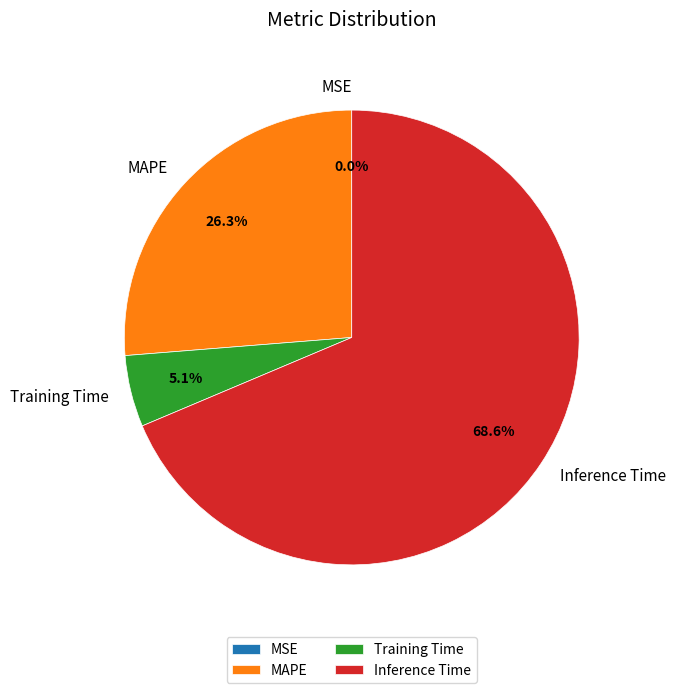

What is the largest slice in the pie chart?

Inference Time